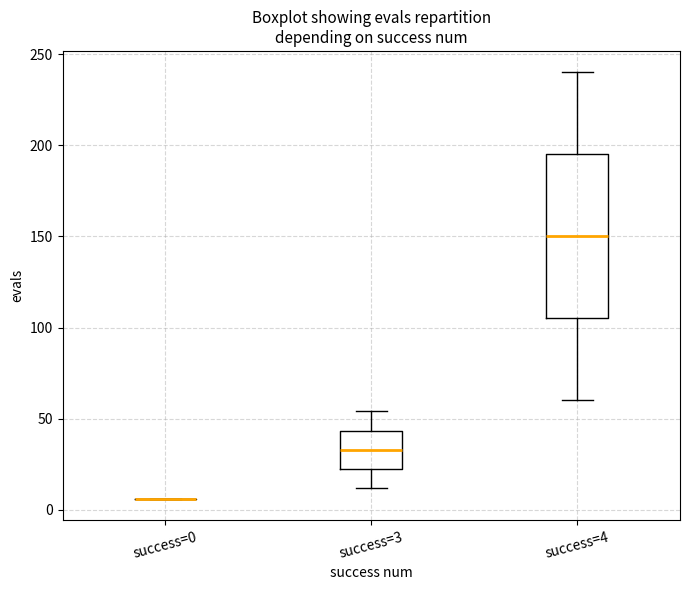

Where does the lower whisker of the box for success=4 end on the y-axis? The values are not printed on the chart, so give them approximately, as read against the axis.

60